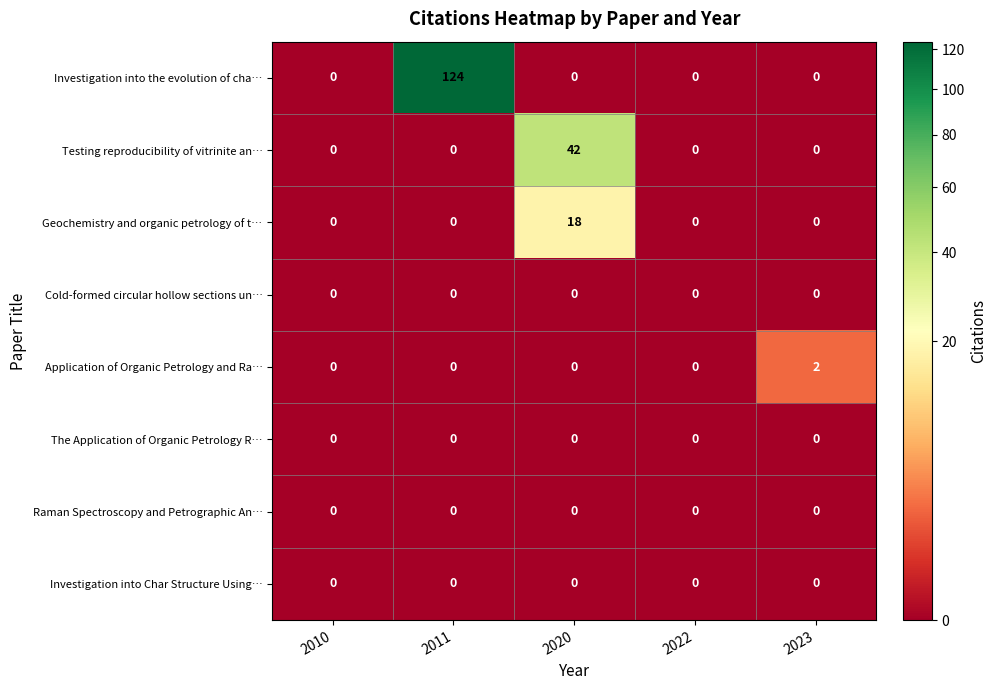

Which series has the largest total across all categories?

Investigation into the evolution of cha…